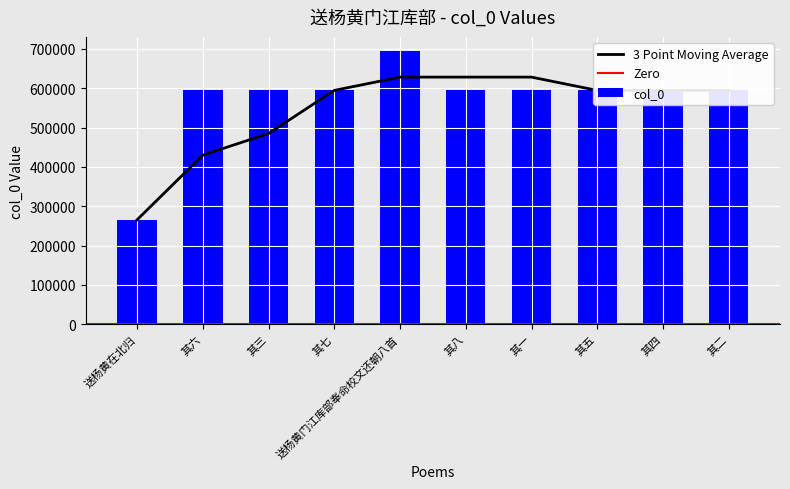

Rank the categories by value from highest to lowest.

送杨黄门江库部奉命校文还朝八首, 其八, 其七, 其六, 其五, 其四, 其三, 其二, 其一, 送杨黄在北归